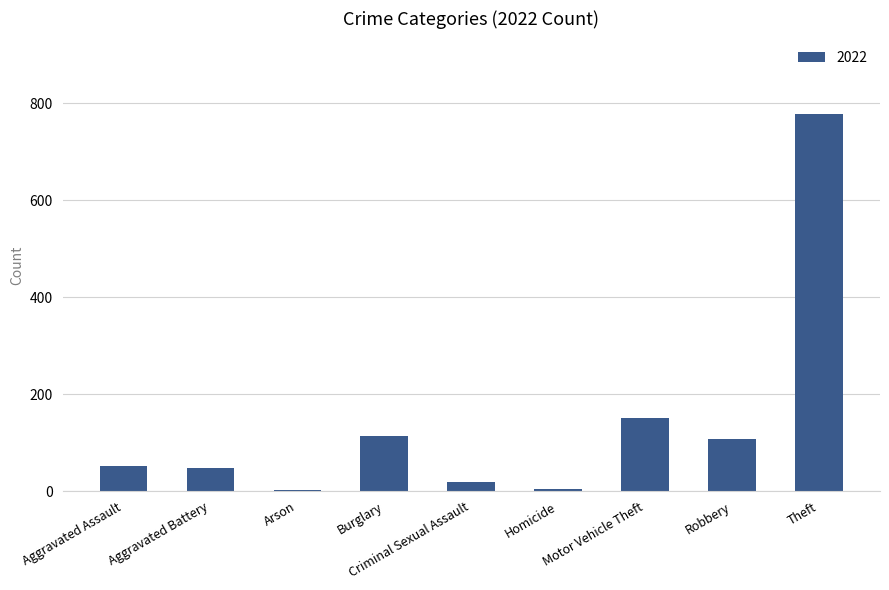

What is the sum of all values?

1278